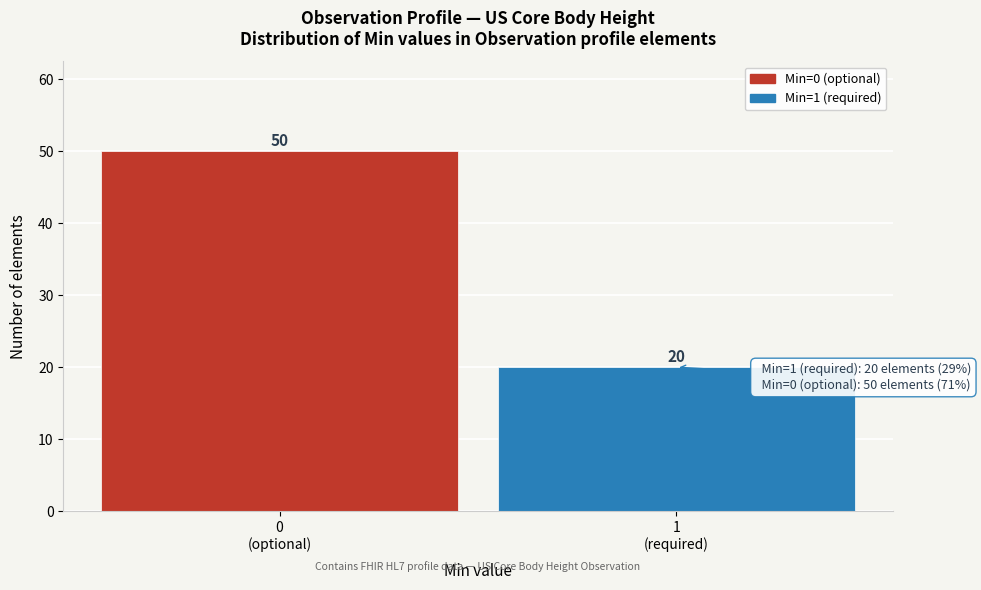

Reading left to right, list all the values displayed in this chart.

50	20